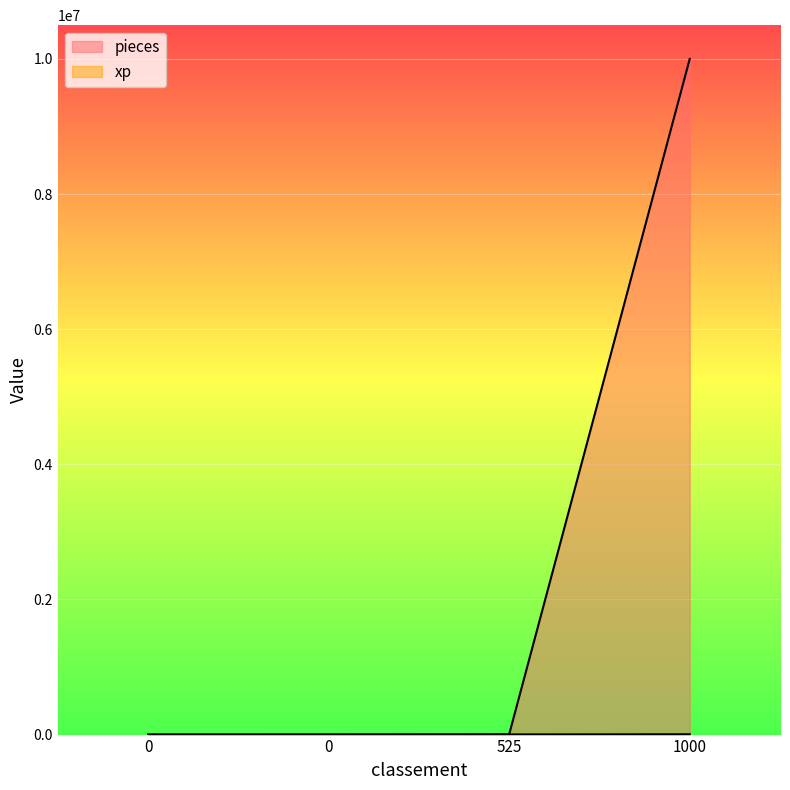

What is the sum of all xp values?

6789